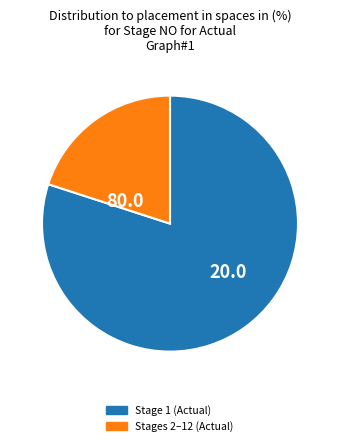

Does any single category account for the majority?

Yes